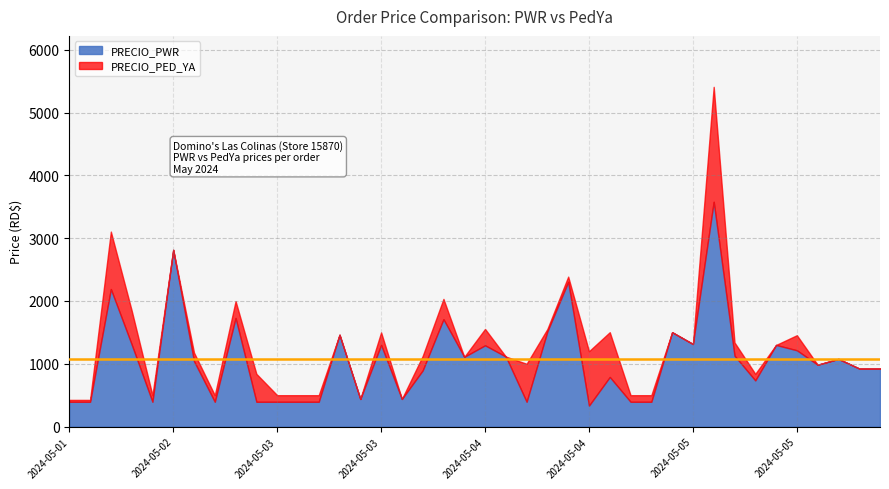

Reading right to left, what are all the values shown in this chart?

PRECIO_PWR: 925.0	925.0	1078.0	985.0	1215.0	1300.0	735.0	1130.0	3580.0	1315.0	1503.0	395.0	395.0	790.0	334.0	2305.0	1516.4	395.0	1115.0	1294.0	1110.0	1710.0	894.0	440.0	1300.0	440.0	1463.0	395.0	395.0	395.0	395.0	1730.0	395.0	1042.0	2815.0	395.0	1309.0	2190.0	395.0	395.0
PRECIO_PED_YA: 925.0	925.0	1078.0	985.0	1455.0	1300.0	840.0	1340.0	5410.0	1315.0	1503.0	500.0	500.0	1503.0	1200.0	2388.0	1555.0	1000.0	1115.0	1555.0	1110.0	2033.0	1124.0	440.0	1500.0	440.0	1463.0	500.0	500.0	500.0	840.0	1998.0	500.0	1178.0	2815.0	500.0	1850.0	3105.0	425.0	425.0